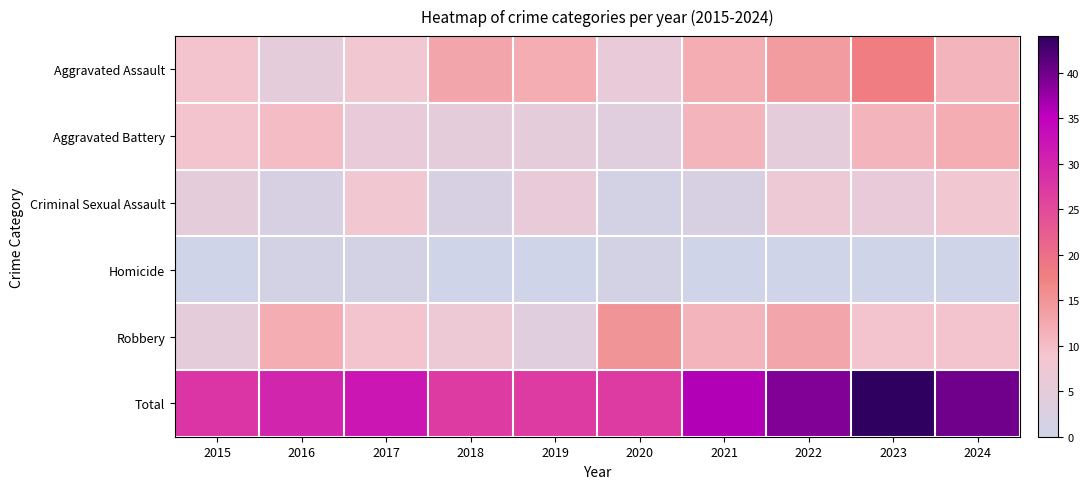

At 2022, list the series in order from largest to smallest.

Total, Aggravated Assault, Robbery, Criminal Sexual Assault, Aggravated Battery, Homicide